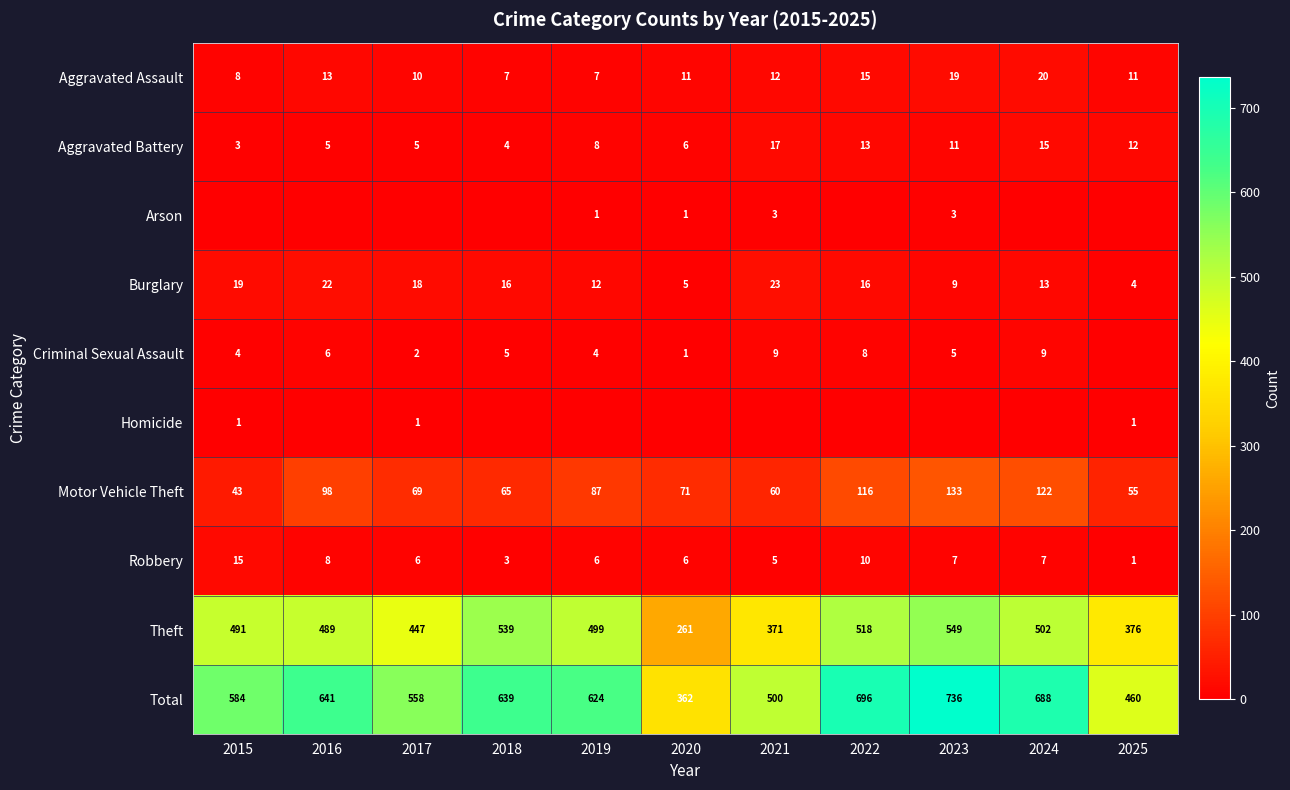

How many values in the Burglary series are below 16?

5